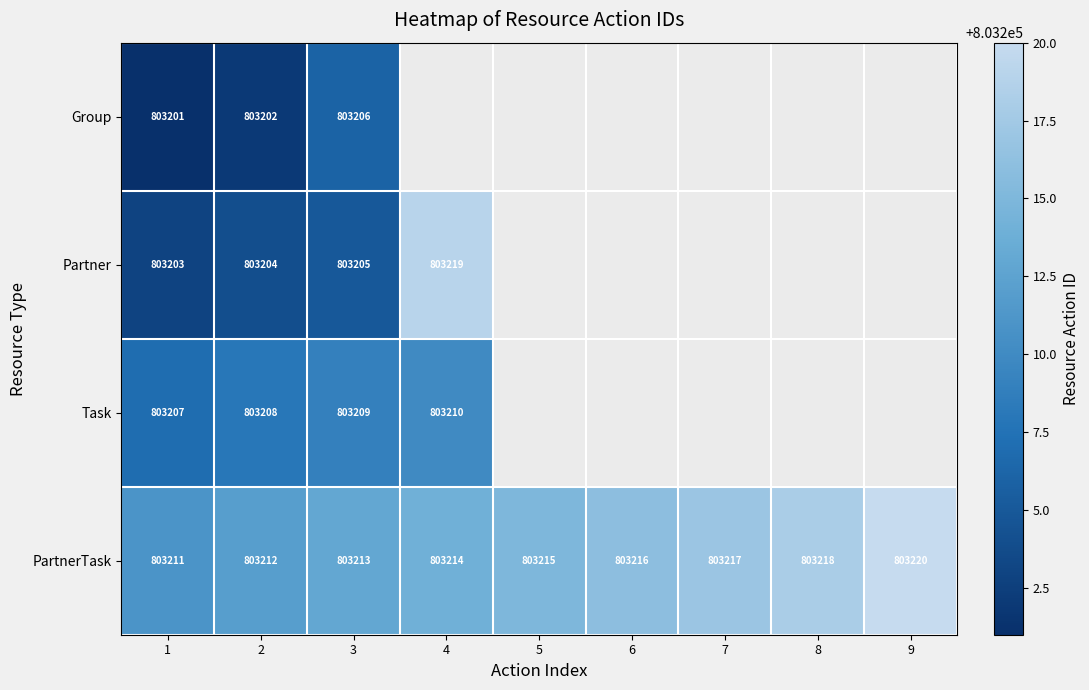

The PartnerTask series shows 455892.5 at 2. True or false?

False